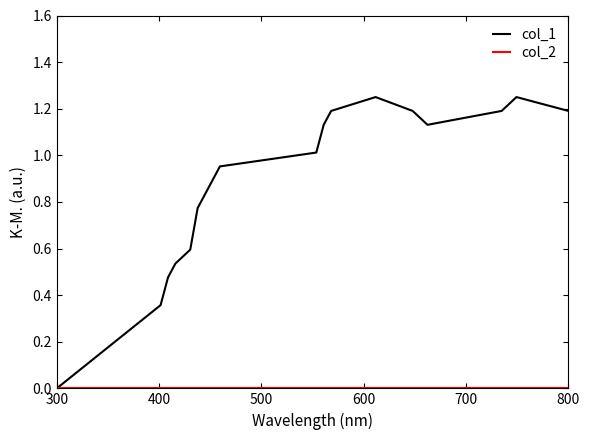

Which series has the largest total across all categories?

col_1